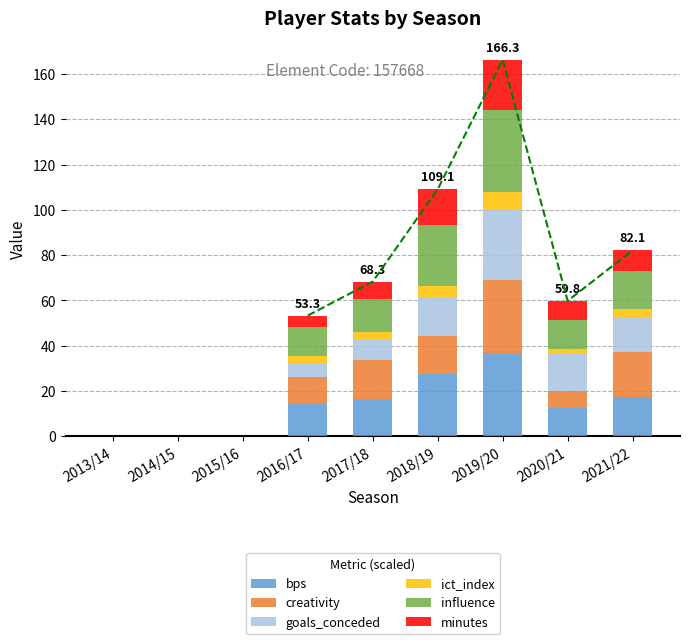

Is it true that bps equals 36.9 at 2019/20?

True